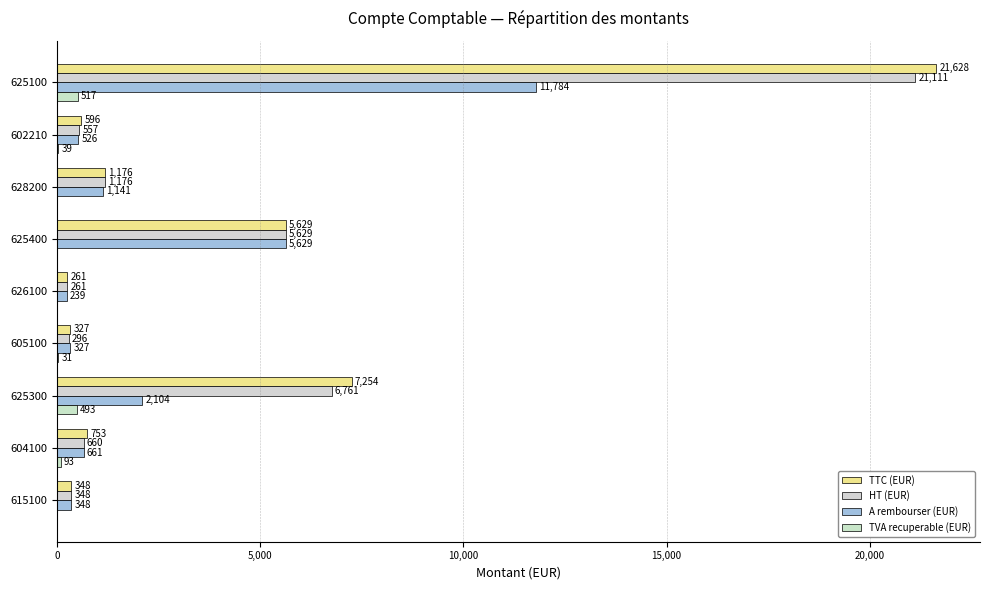

How many values in TVA recuperable (EUR) are above zero?

5